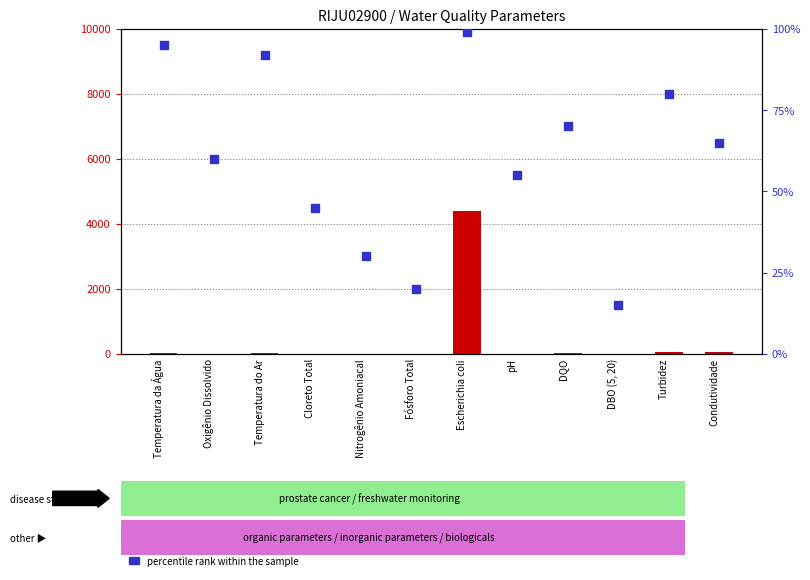

What is the total value across all series at Turbidez?

142.0